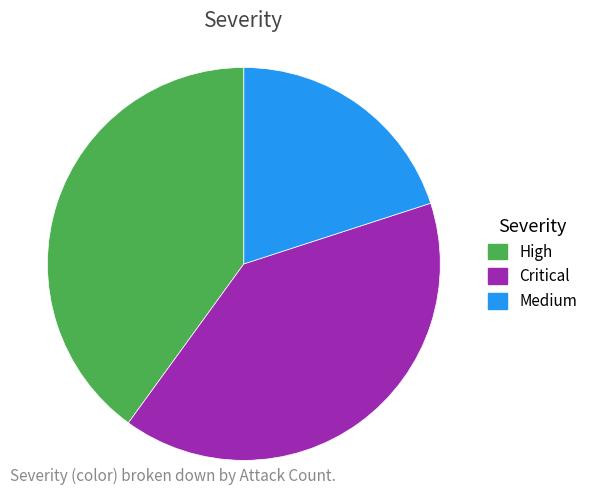

Do High and Medium together represent more than half of the pie?

Yes